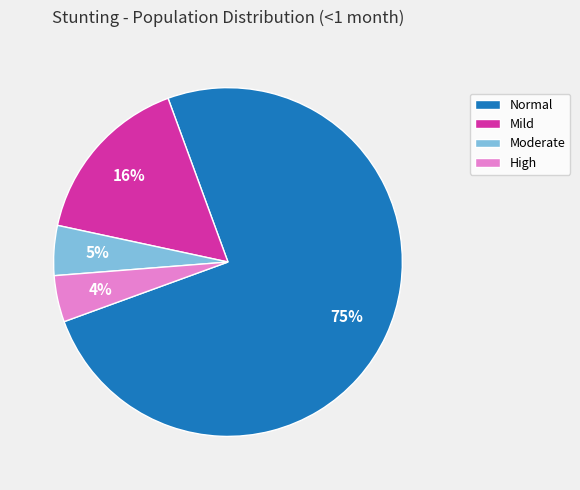

To the nearest percent, what percentage of the pie is Moderate?

5%